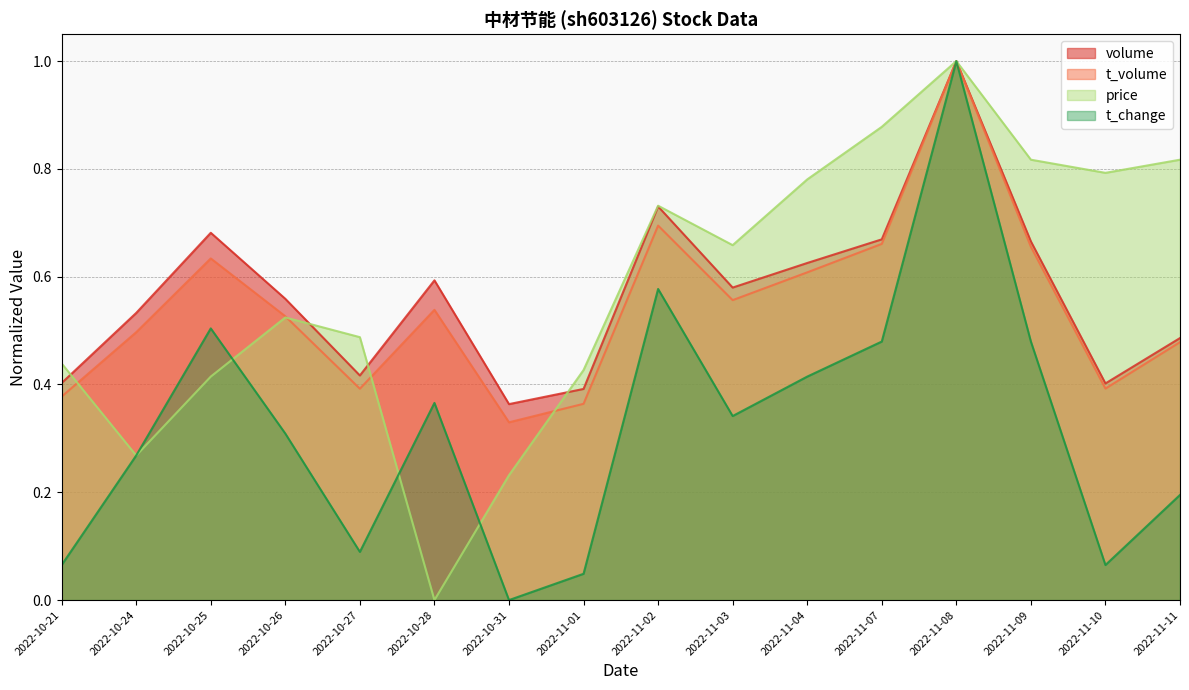

Where is the first local maximum for volume?

2022-10-25